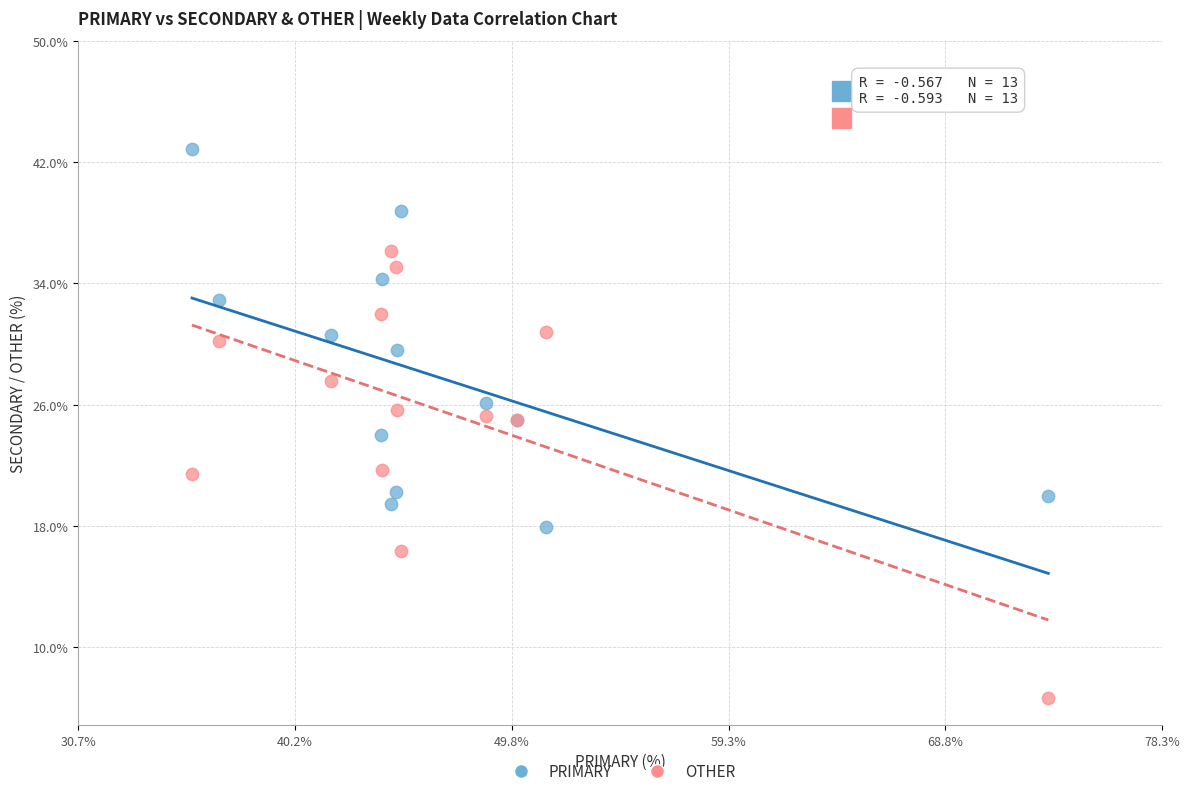

Which series contains the highest Y value?

PRIMARY